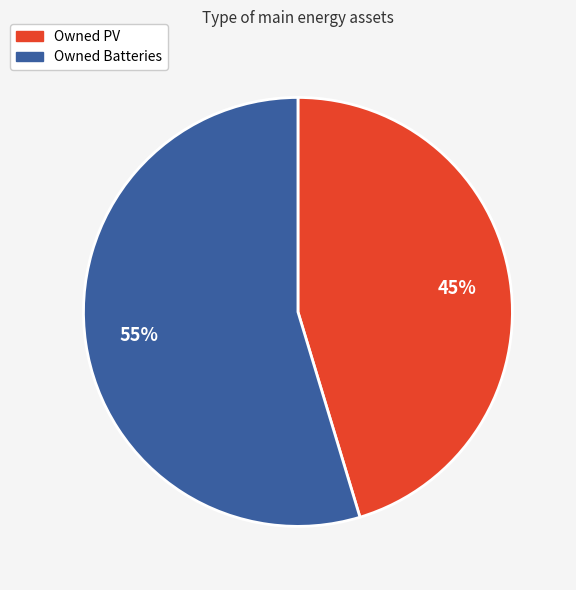

To the nearest percent, what is the average slice percentage?

50%